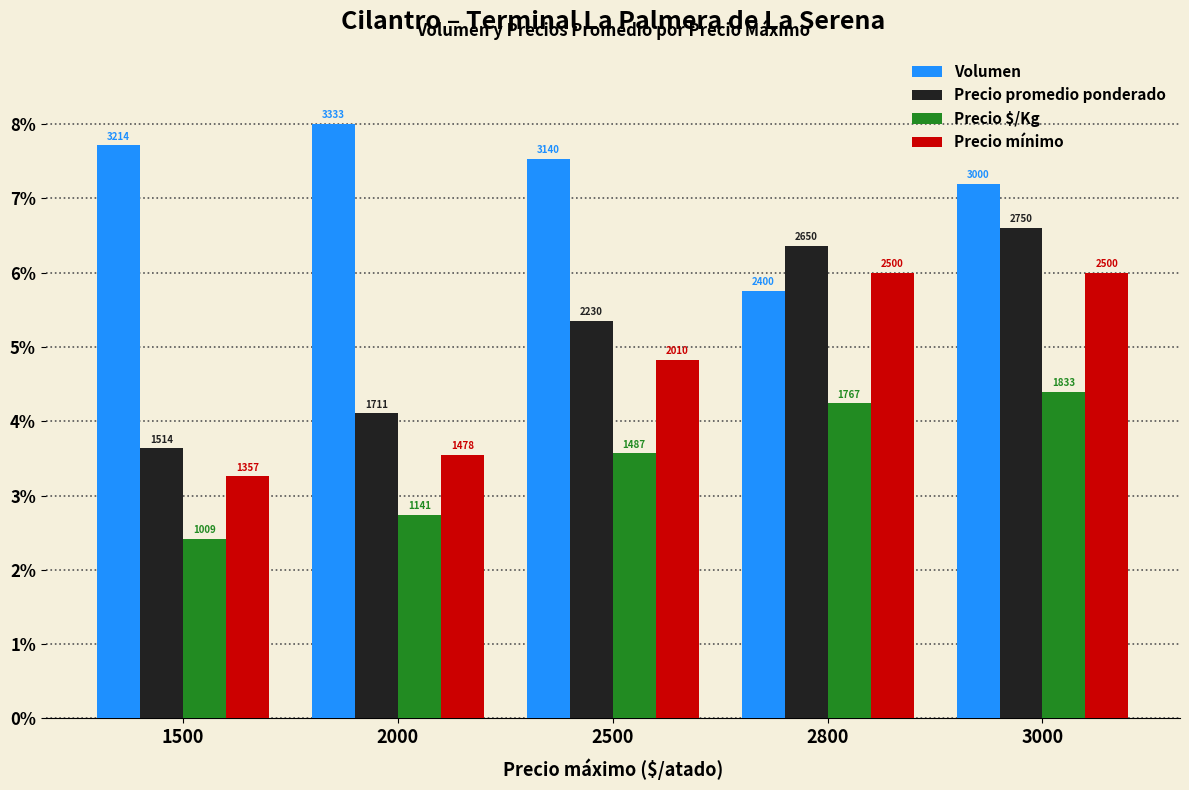

How many bars are there in total?

20